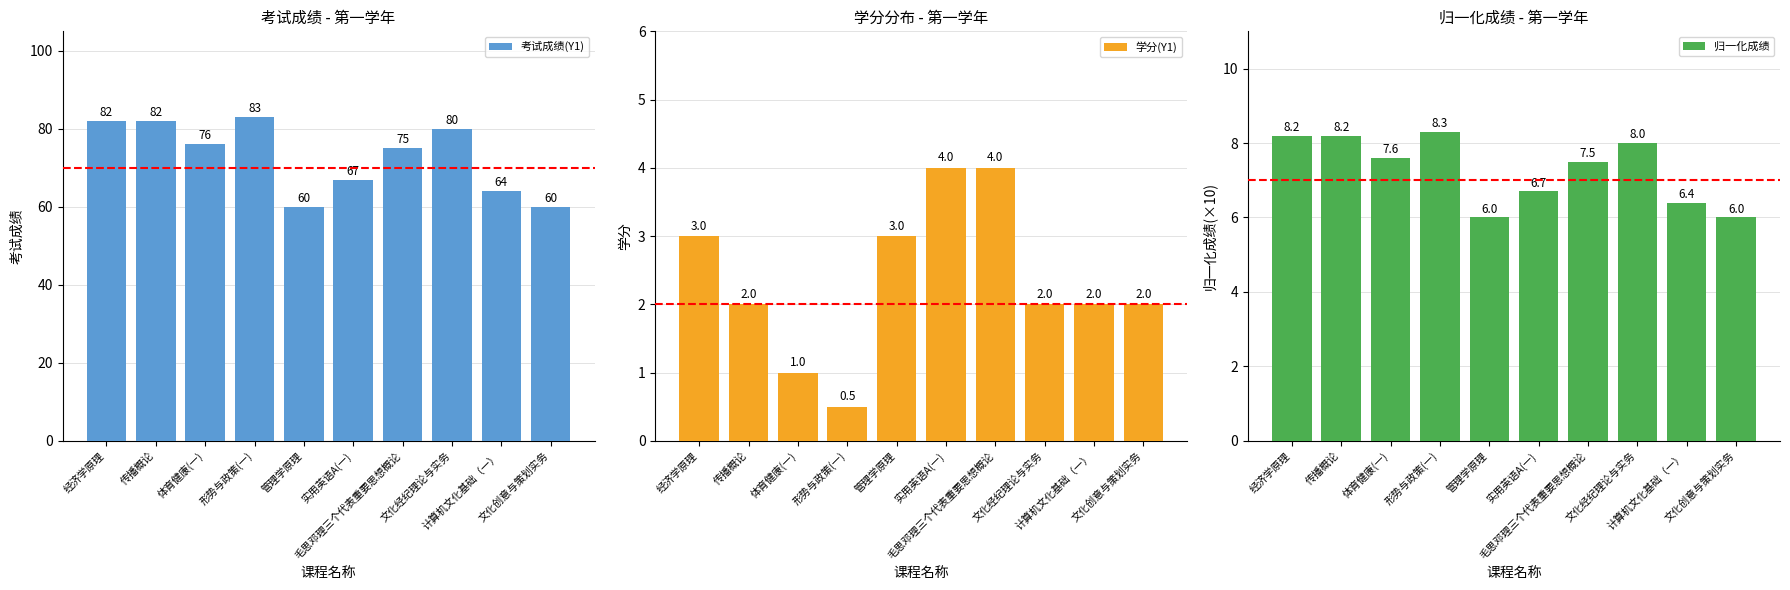

At how many categories does at least one series exceed 71?

6